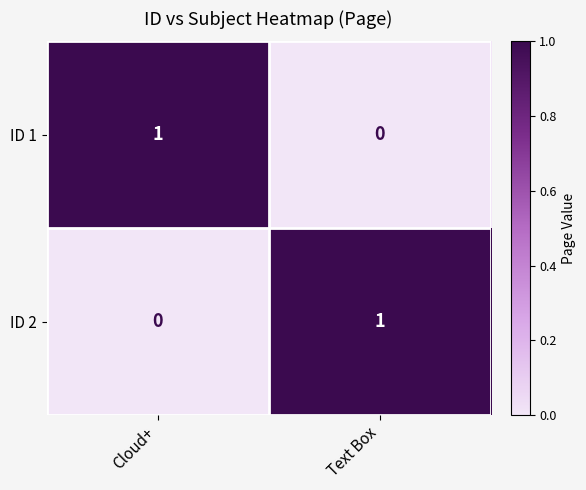

What is the maximum value shown in the chart?

1